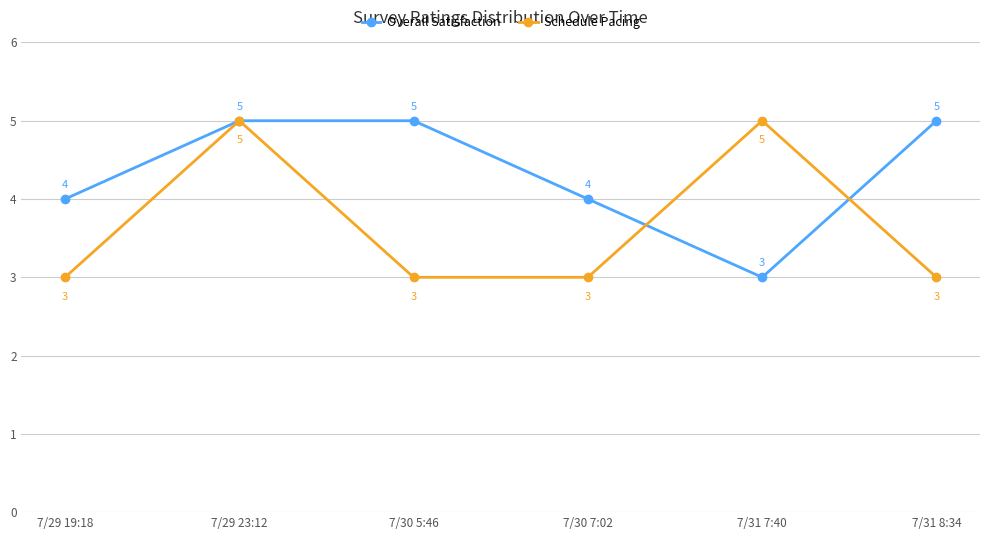

What is the sum of the Overall Satisfaction values at 7/30 5:46 and 7/29 19:18?

9